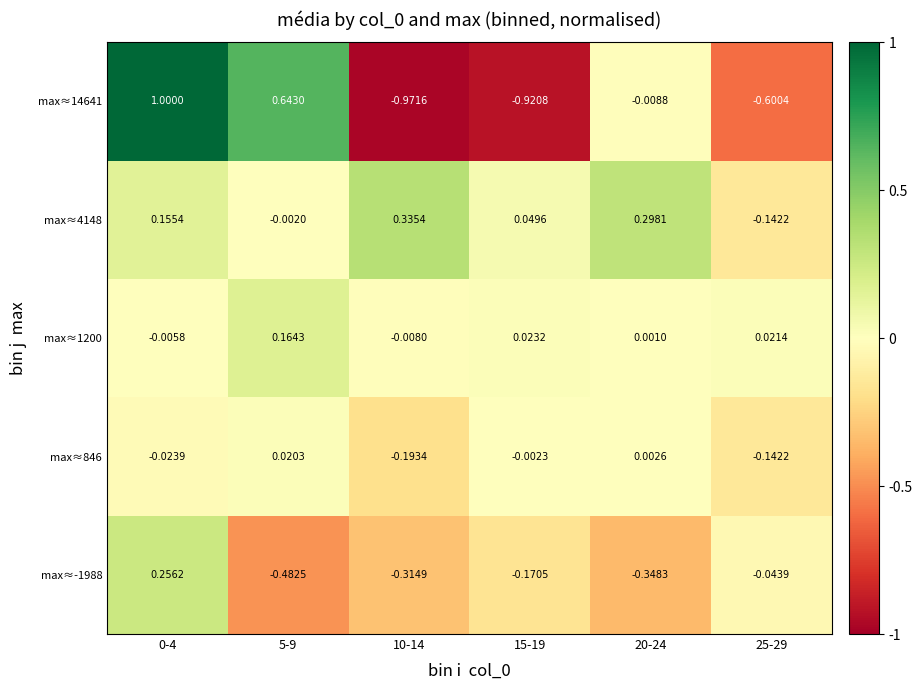

Is the value of max≈1200 at 10-14 greater than the value of max≈846 at 5-9?

No